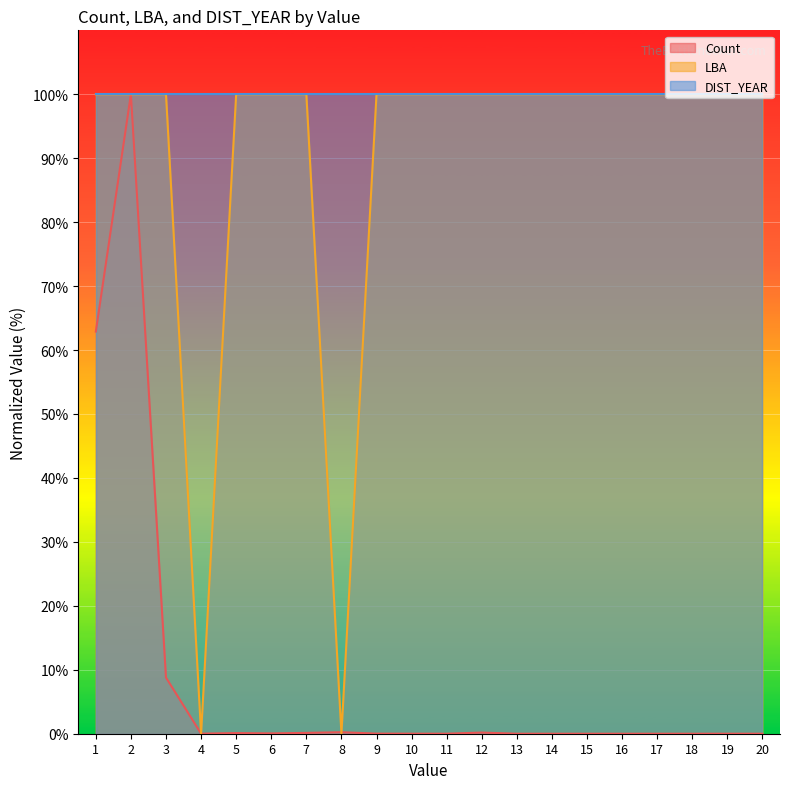

Is it true that Count equals 14.5 at 3?

False